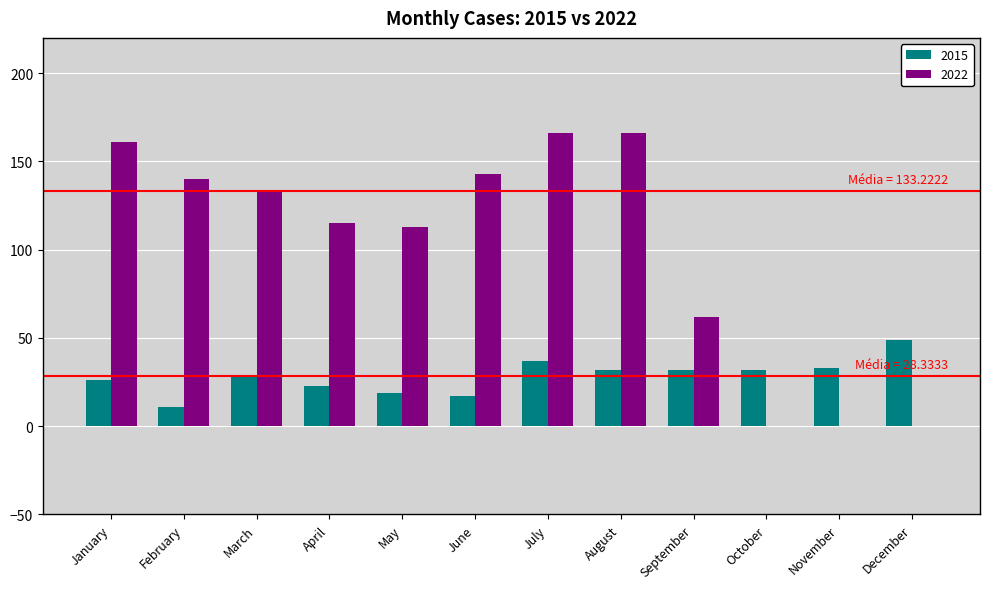

Which series has the largest total across all categories?

2022